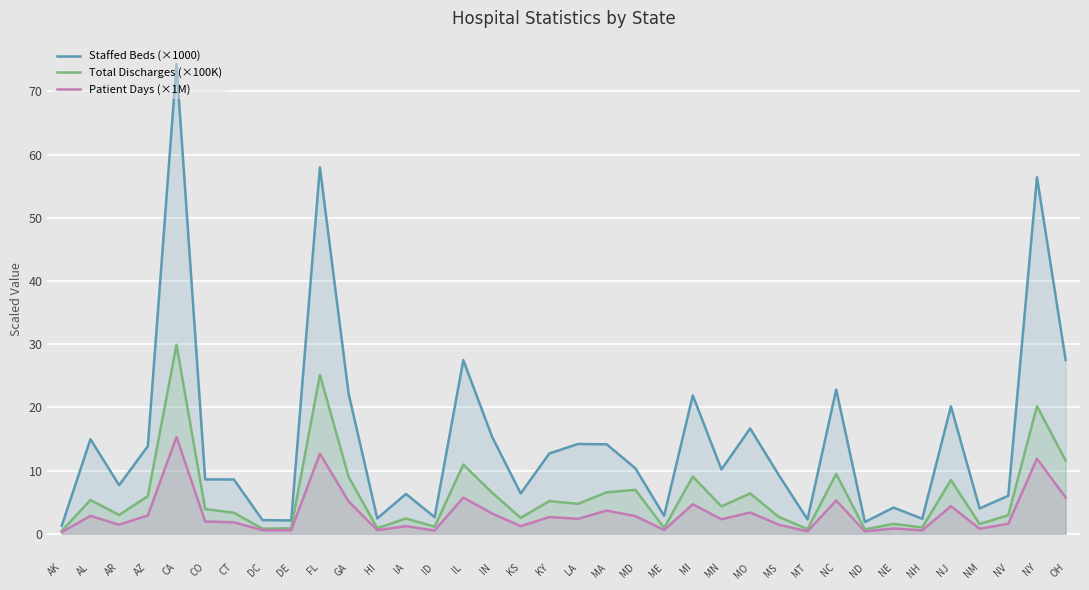

How many lines are shown in the chart?

3